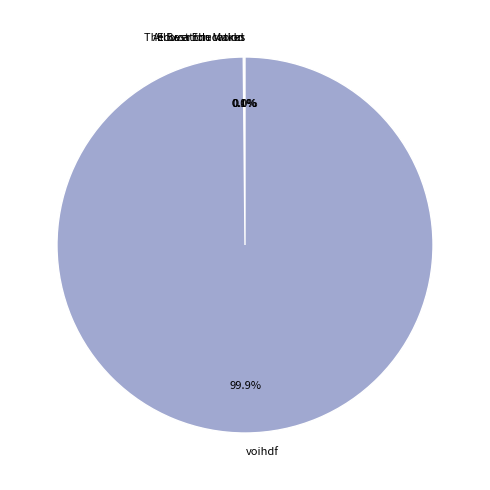

Which category has the biggest portion of the pie?

voihdf